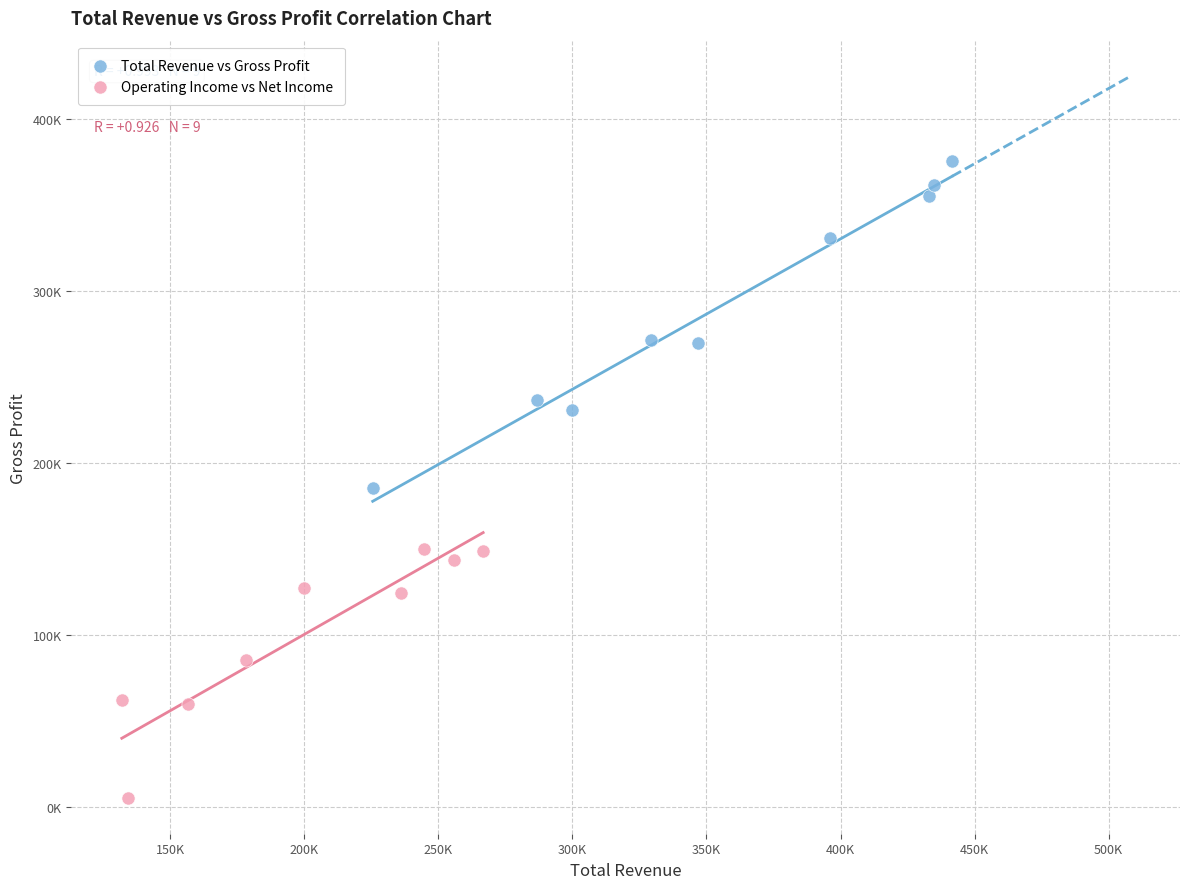

Which series contains the lowest Y value?

Operating Income vs Net Income